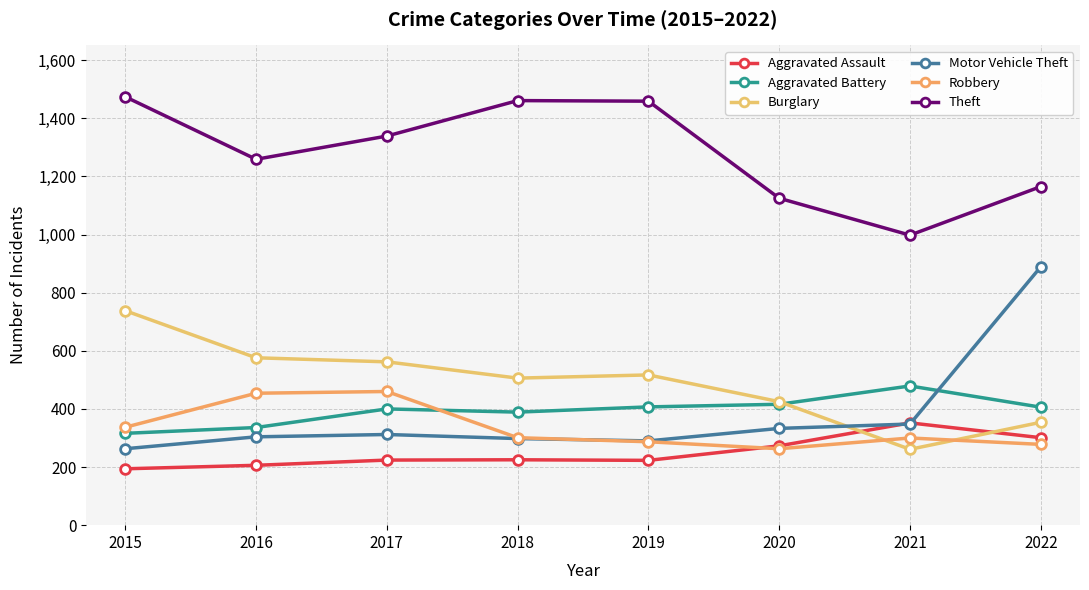

Is the value of Aggravated Assault at 2015 greater than the value of Motor Vehicle Theft at 2018?

No